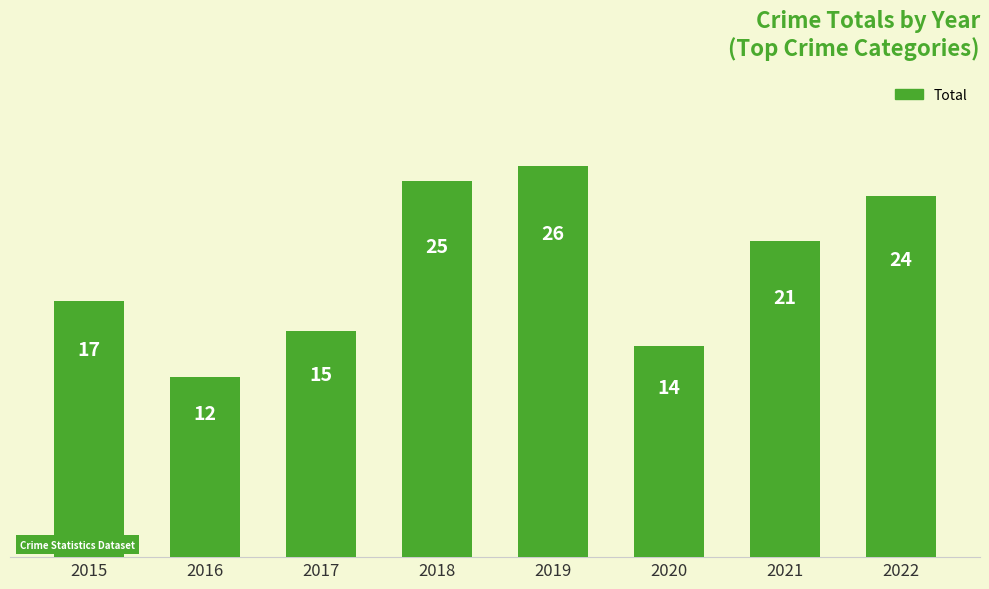

At which category does the chart reach its minimum across all series?

2016